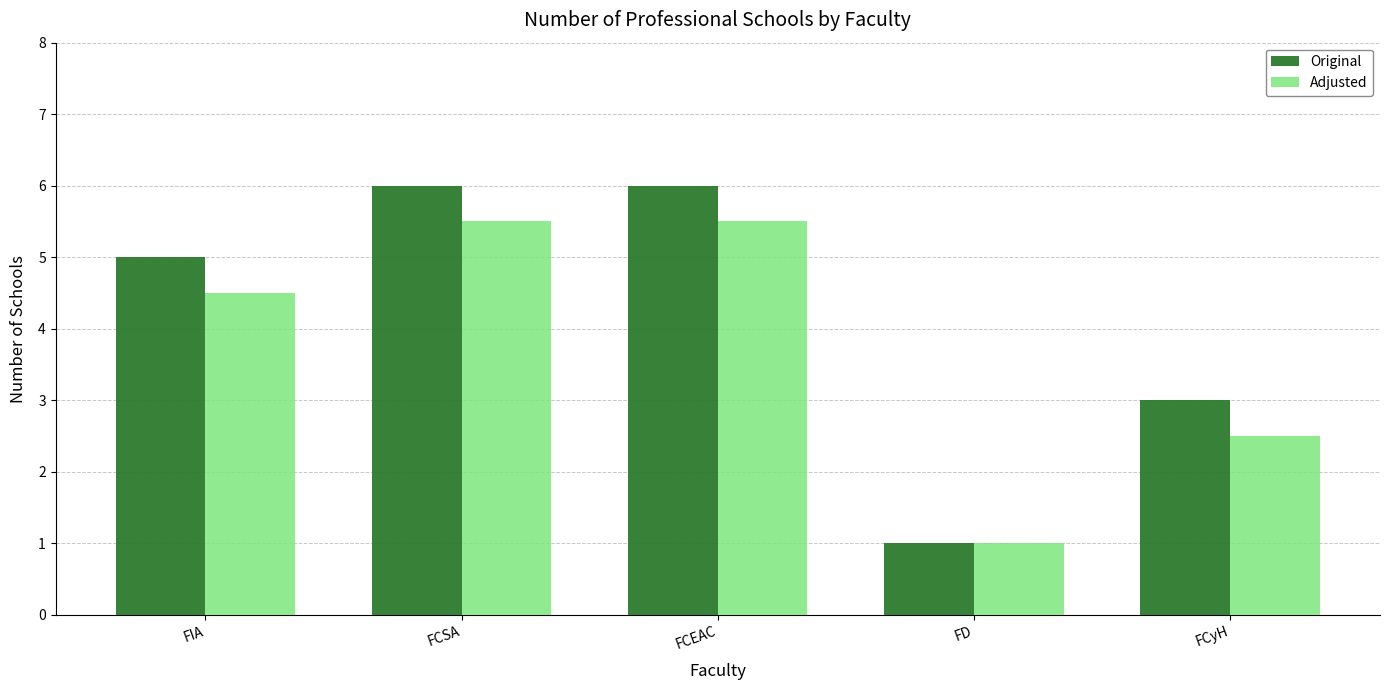

How many bars are there in each group?

2